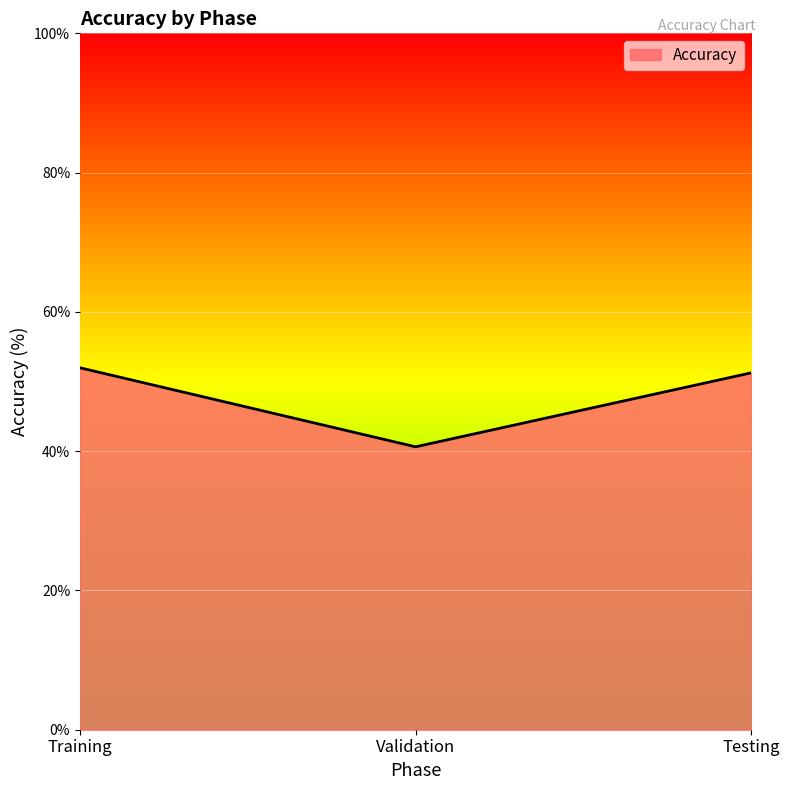

At which label does the data first exceed 51?

Training